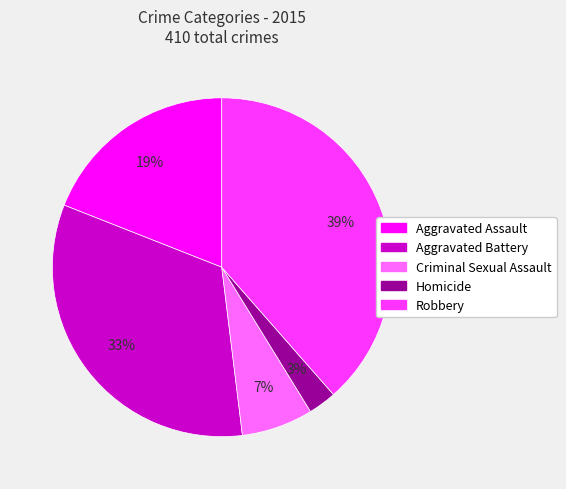

Which has a higher value, Aggravated Assault or Robbery?

Robbery